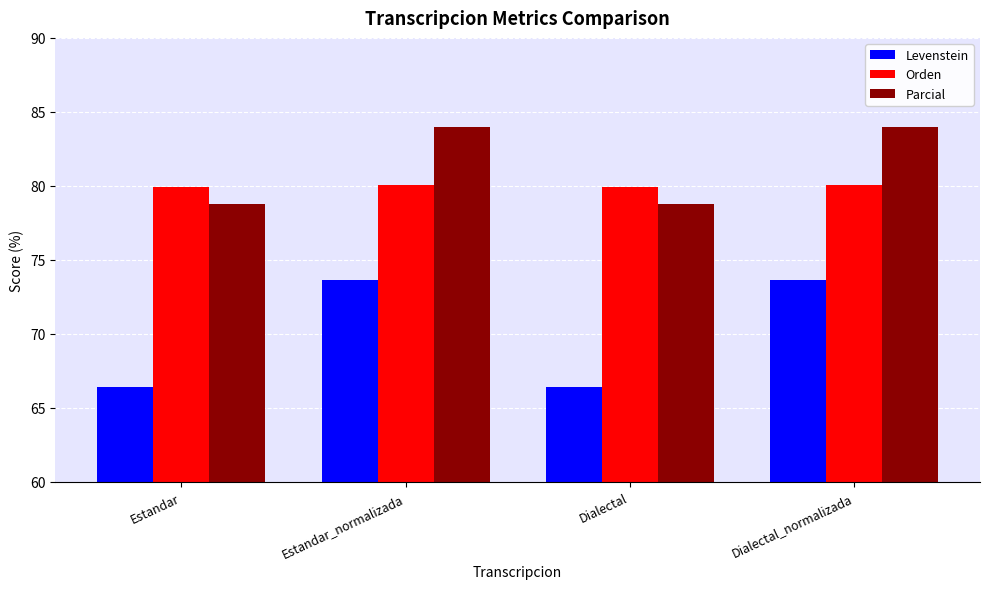

What is the average value of the Orden series?

80.0